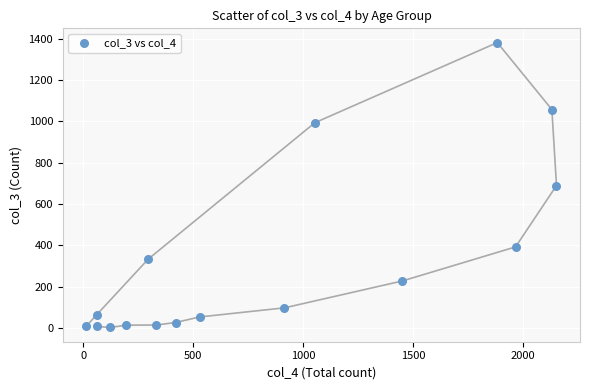

What is the range of Y values (max minus min)?

1379